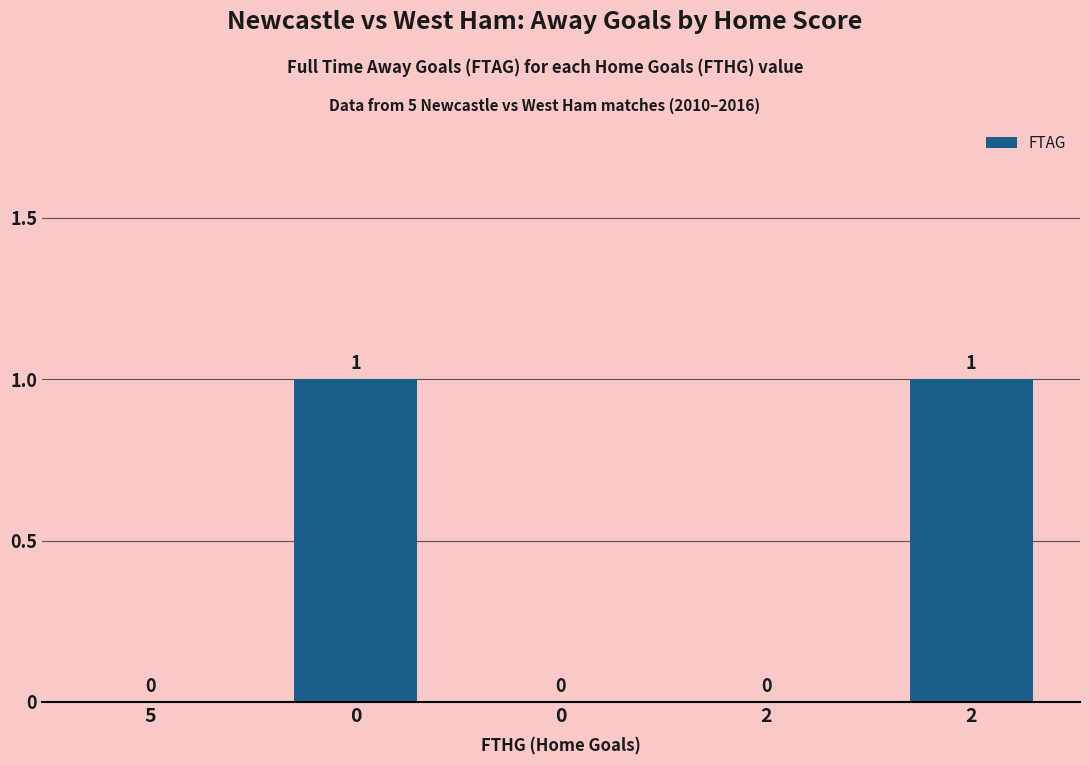

List the labels in order of value, largest first.

0, 2, 5, 0, 2